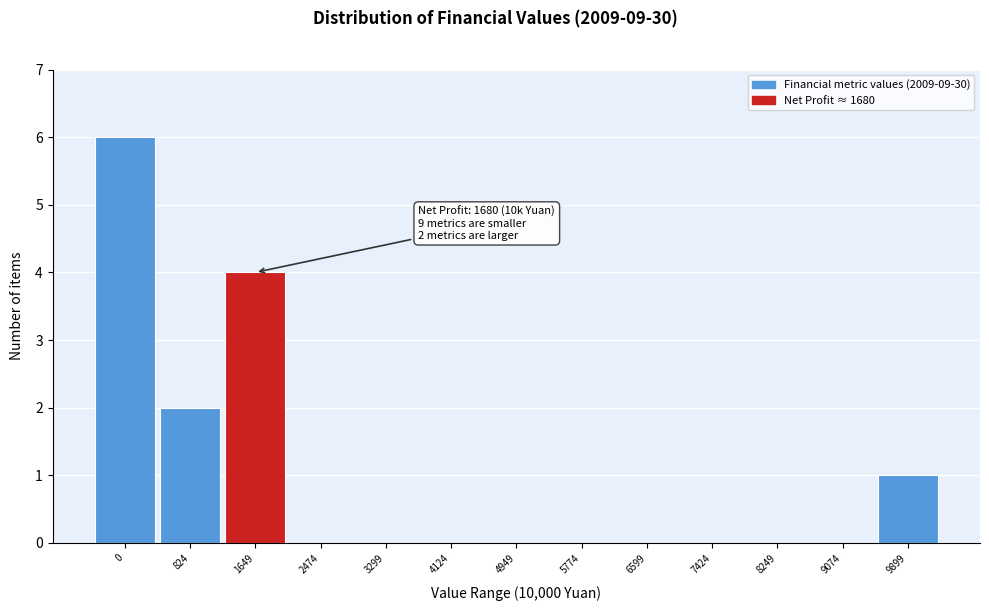

Reading left to right, what are all the values shown in this chart?

0=6	824=2	1649=4	2474=0	3299=0	4124=0	4949=0	5774=0	6599=0	7424=0	8249=0	9074=0	9899=1